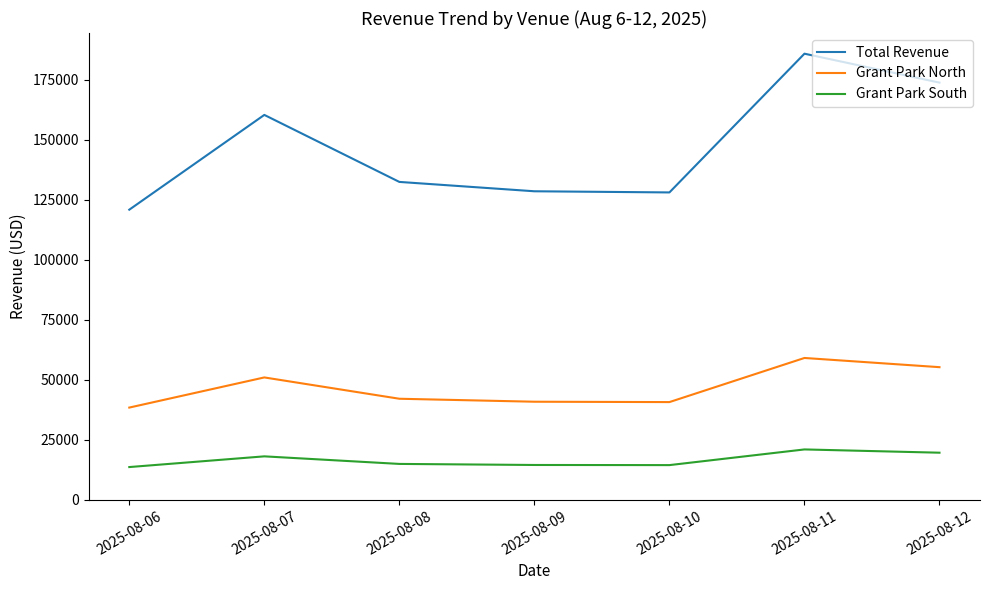

True or false: Grant Park South and Grant Park North cross at least once.

False